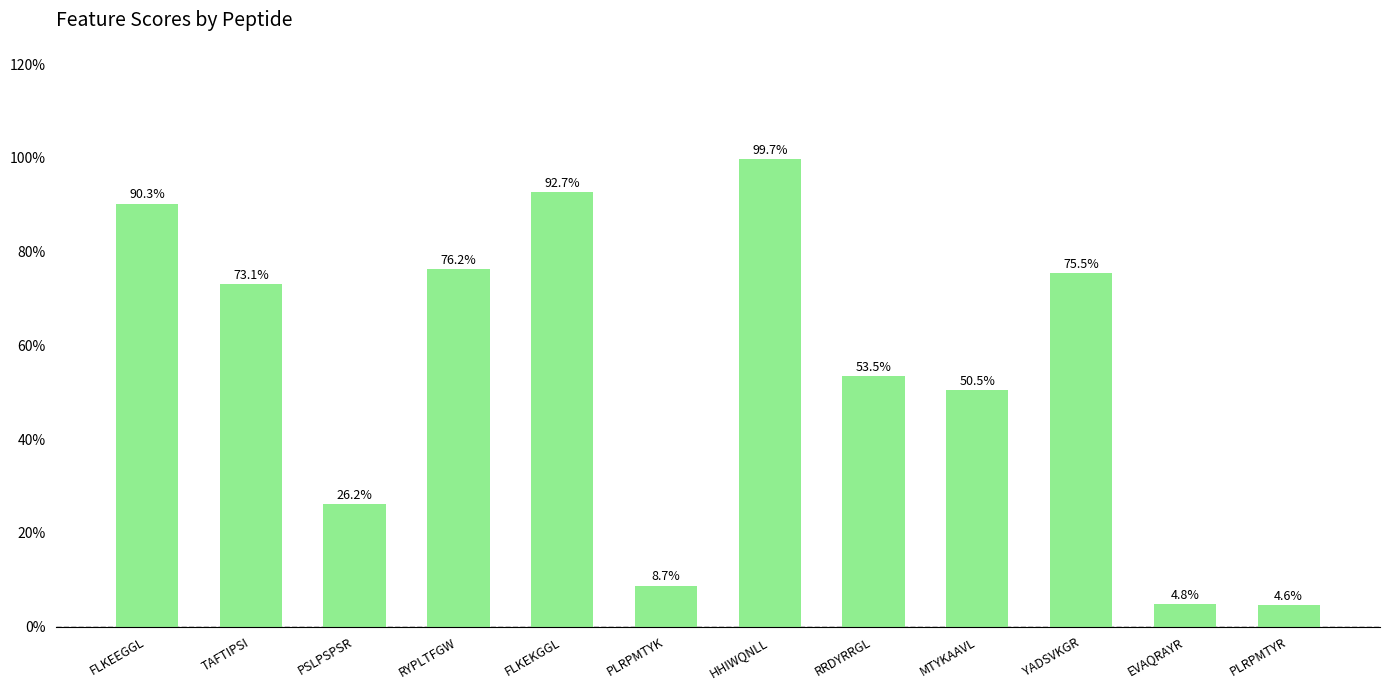

What is the average value?

0.5